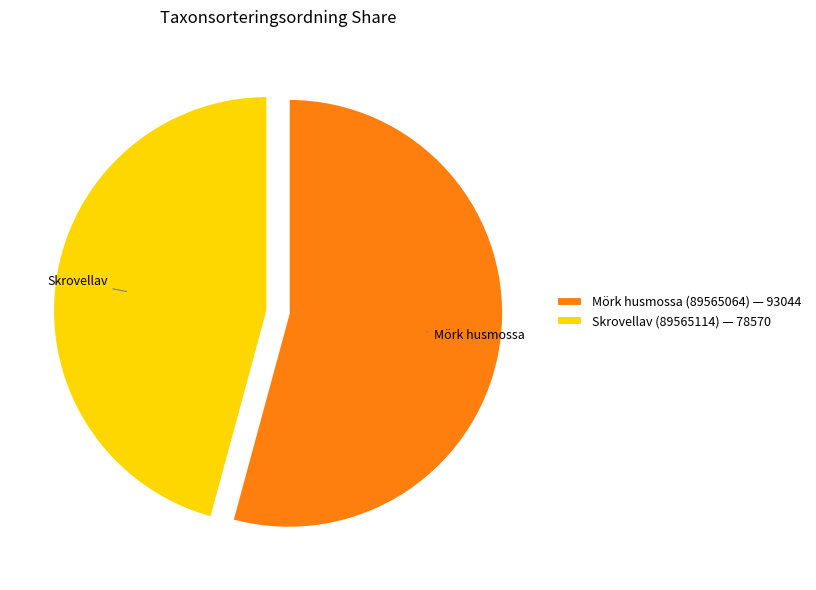

Count the number of slices in the pie.

2